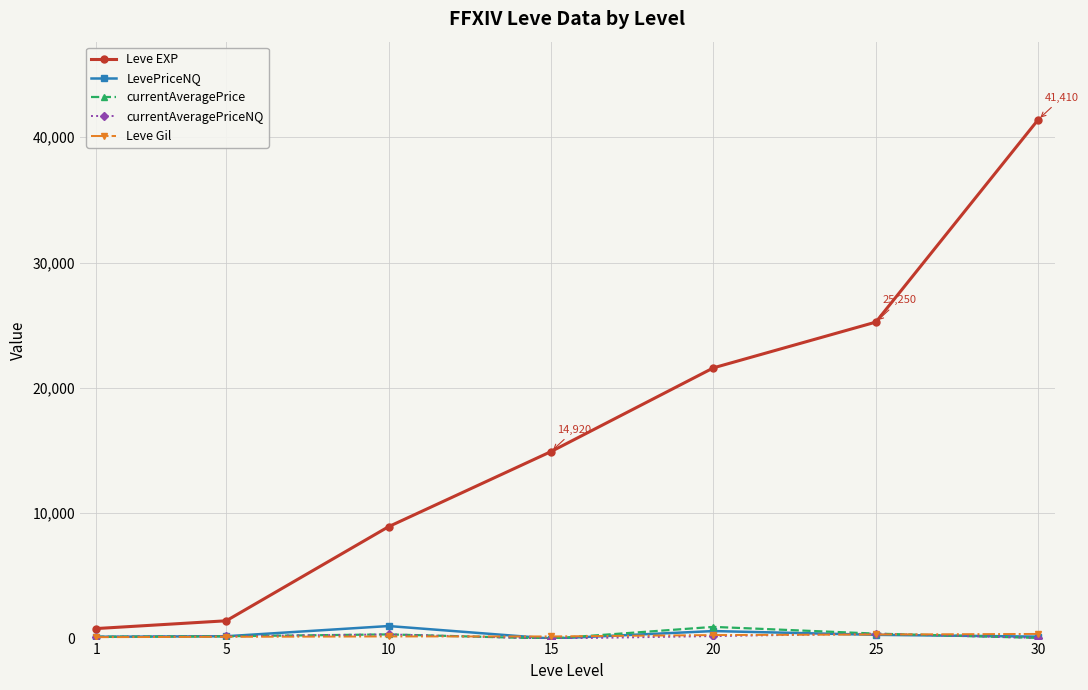

True or false: Leve EXP has more than 1 interior local peaks.

False